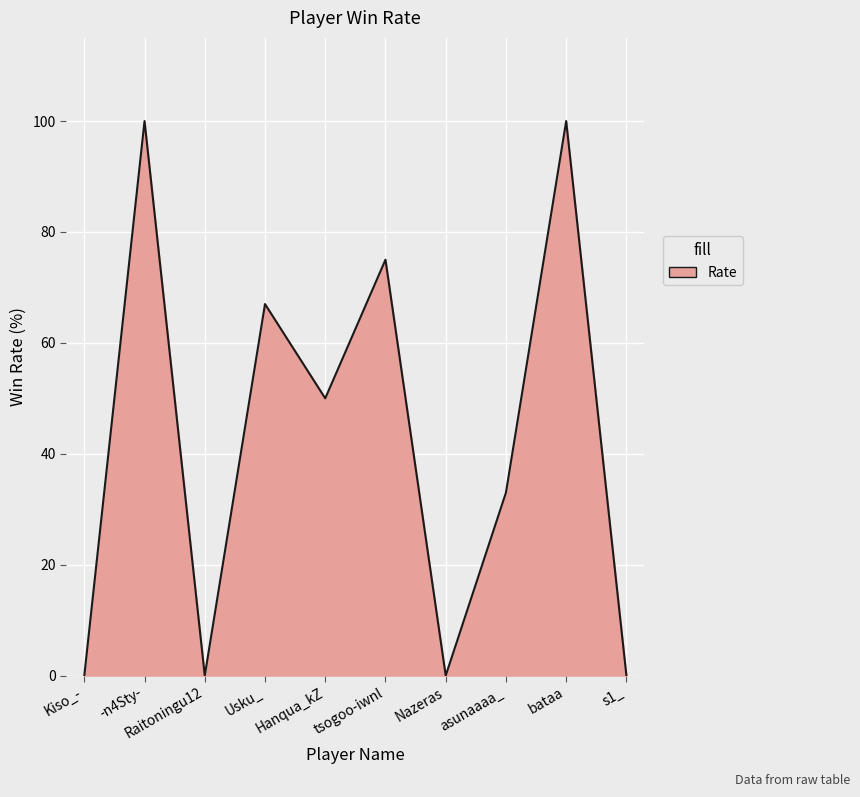

Is it true that the value at Kiso_- is 0?

True